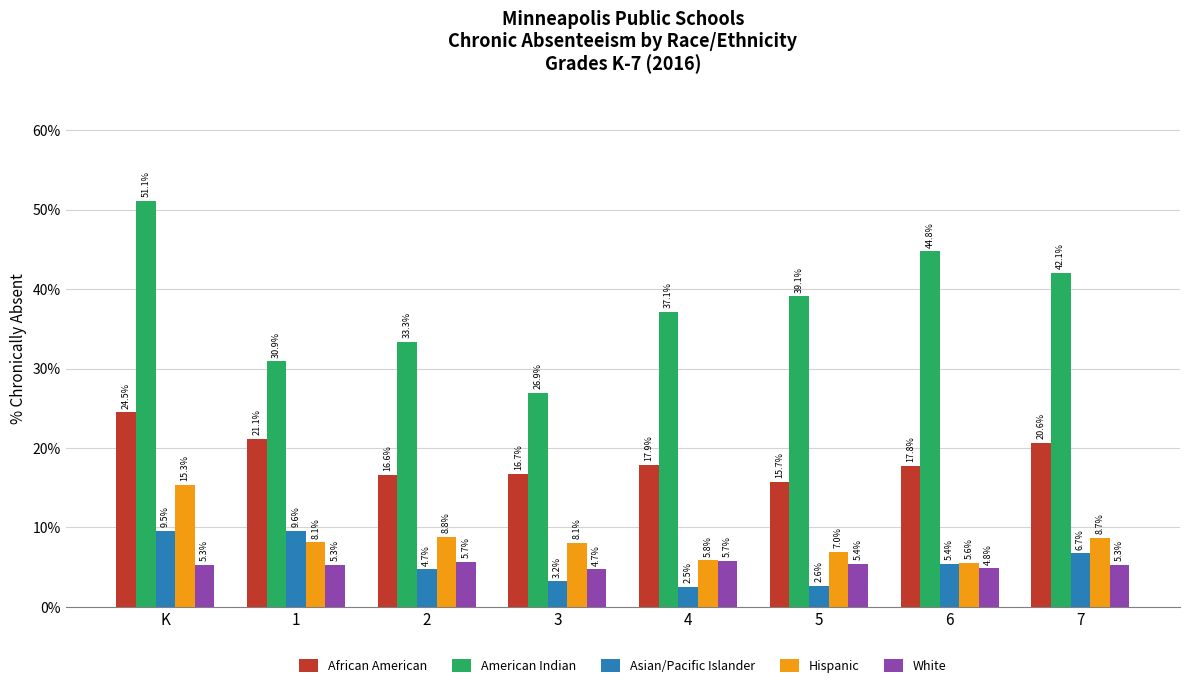

Reading left to right, what are all the values shown in this chart?

African American: K=24.5	1=21.1	2=16.6	3=16.7	4=17.9	5=15.7	6=17.8	7=20.6
American Indian: K=51.1	1=30.9	2=33.3	3=26.9	4=37.1	5=39.1	6=44.8	7=42.1
Asian/Pacific Islander: K=9.5	1=9.6	2=4.7	3=3.2	4=2.5	5=2.6	6=5.4	7=6.7
Hispanic: K=15.3	1=8.1	2=8.8	3=8.1	4=5.8	5=7.0	6=5.6	7=8.7
White: K=5.3	1=5.3	2=5.7	3=4.7	4=5.7	5=5.4	6=4.8	7=5.3